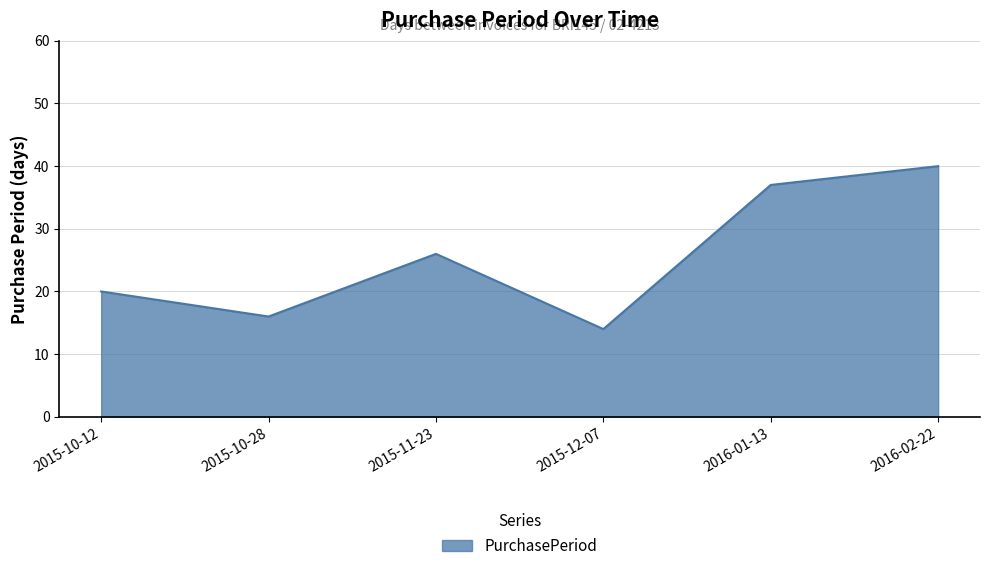

True or false: the data shows 40 at 2016-02-22.

True